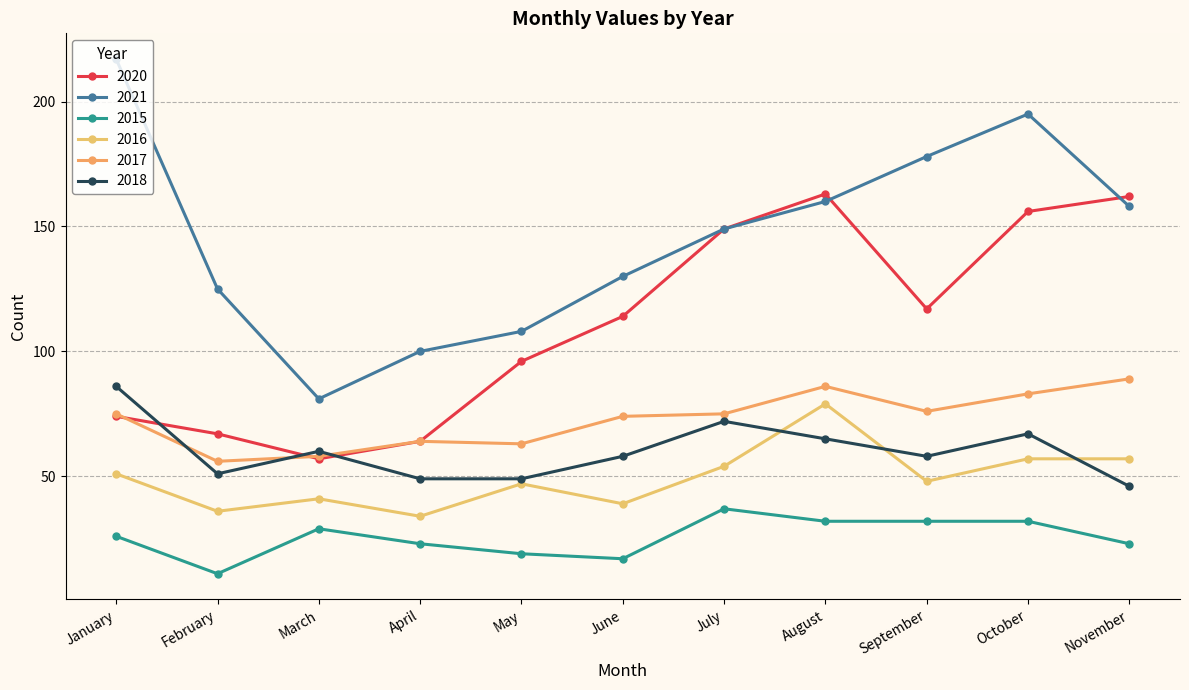

What is the difference between the 2015 values at April and February?

12